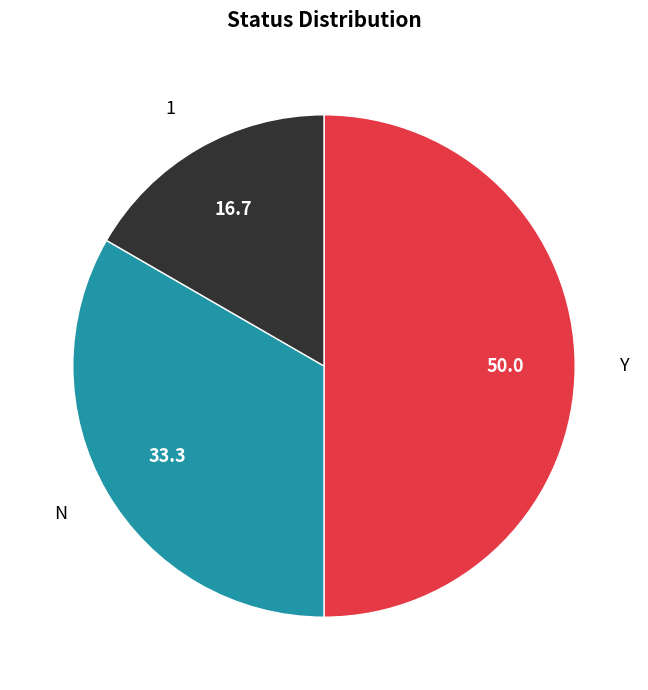

Is it true that Y is 50% of the pie?

True